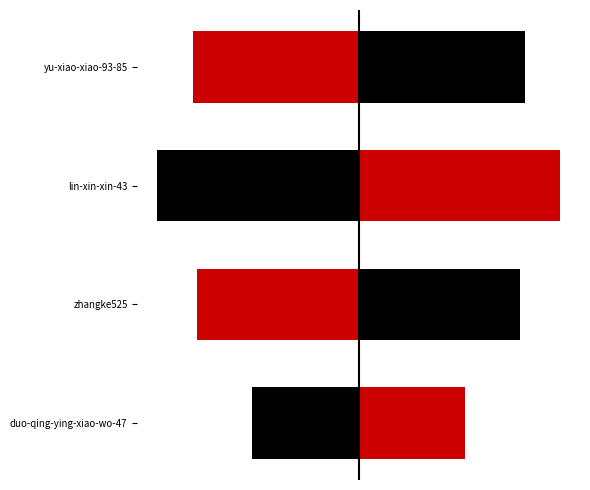

Does the chart contain stacked bars?

No